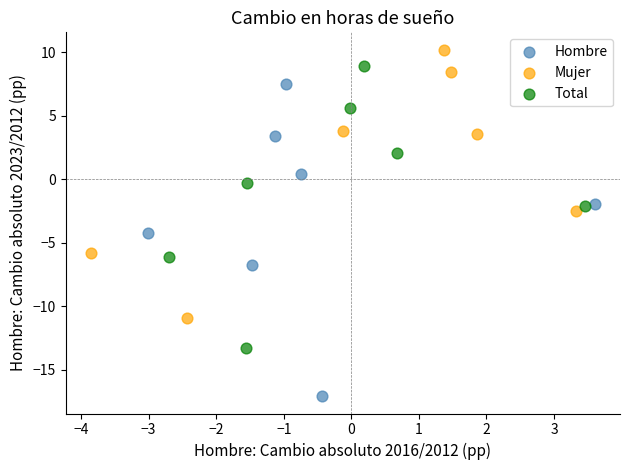

What are all the series names shown in the legend?

Hombre, Mujer, Total